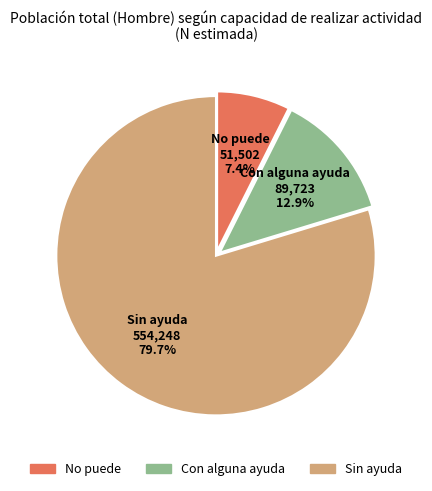

What is the smallest slice in the pie chart?

No puede